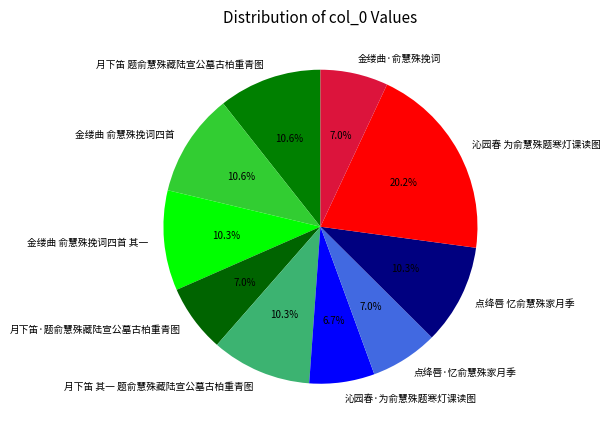

Does 金缕曲 俞慧殊挽词四首 其一 account for over 50% of the chart?

No